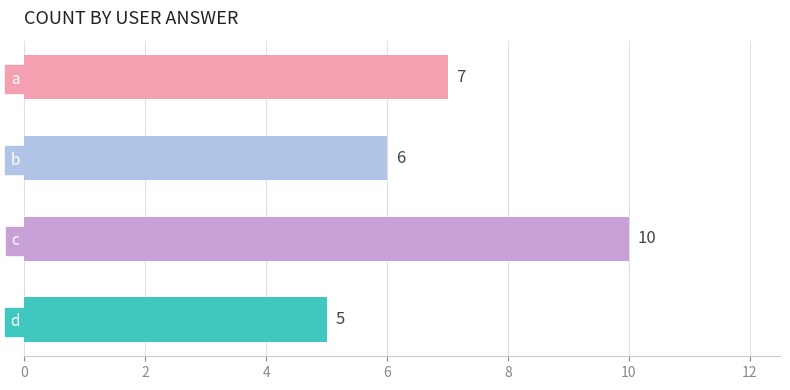

The value at b is 6. True or false?

True